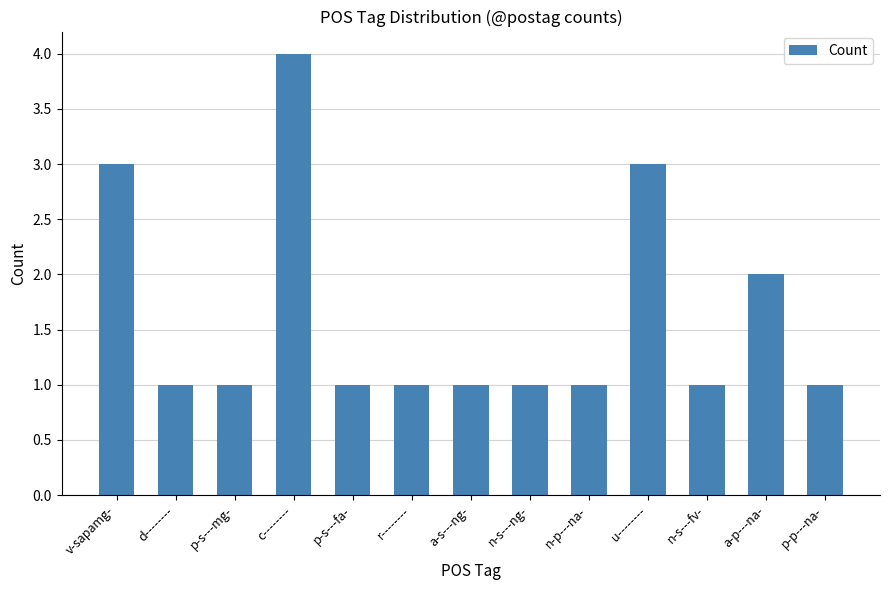

What position from the right is n-s---fv-?

3